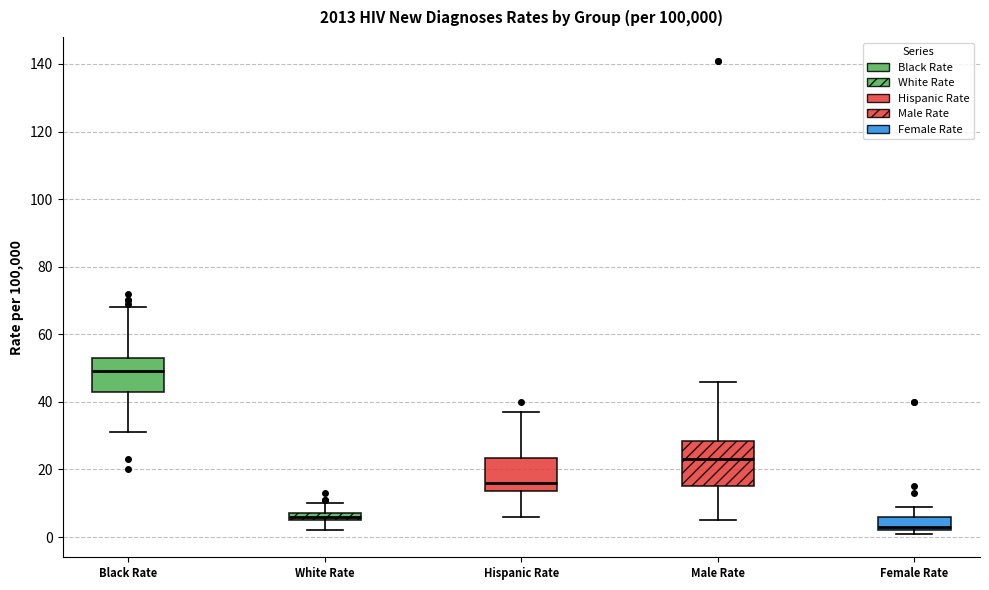

Where does the median line of the box for Black Rate sit on the y-axis? The values are not printed on the chart, so give them approximately, as read against the axis.

50